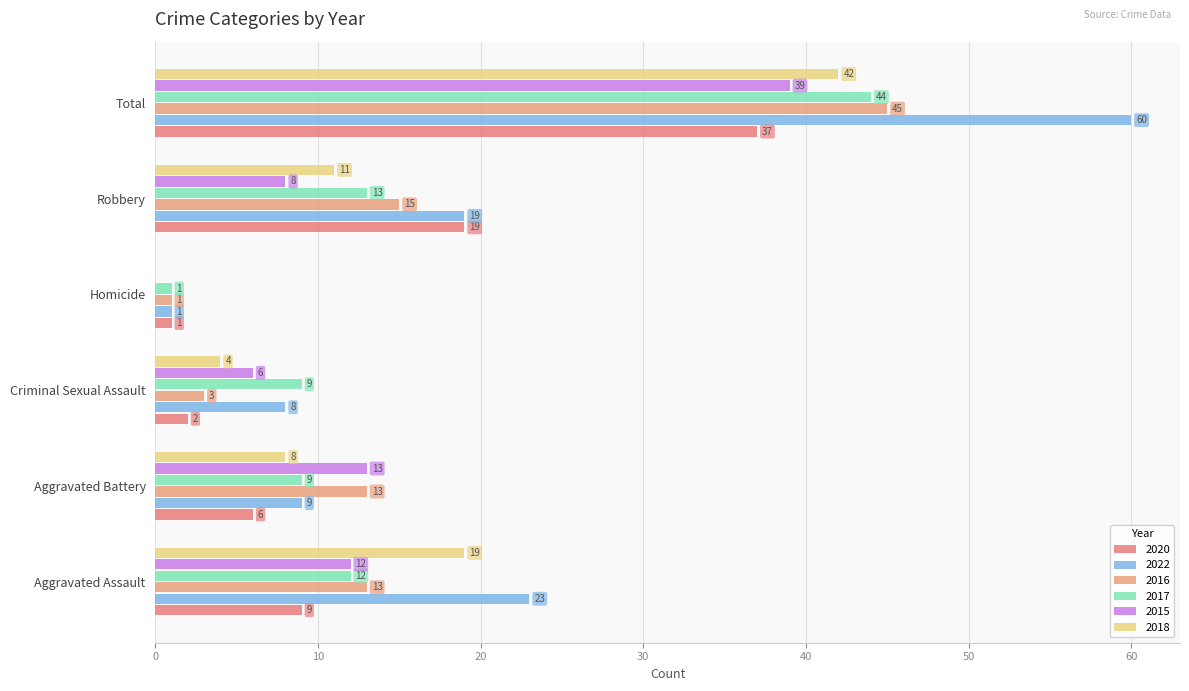

What is the label of the 2nd bar from the left?

Aggravated Battery